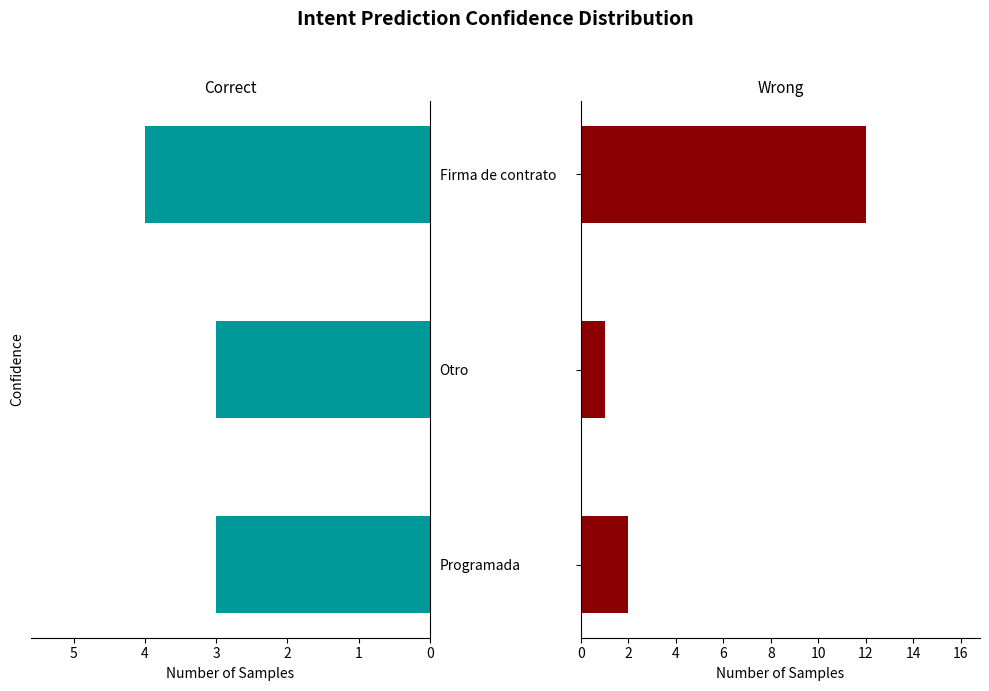

What is the difference between the maximum and minimum values in the ID series?

1